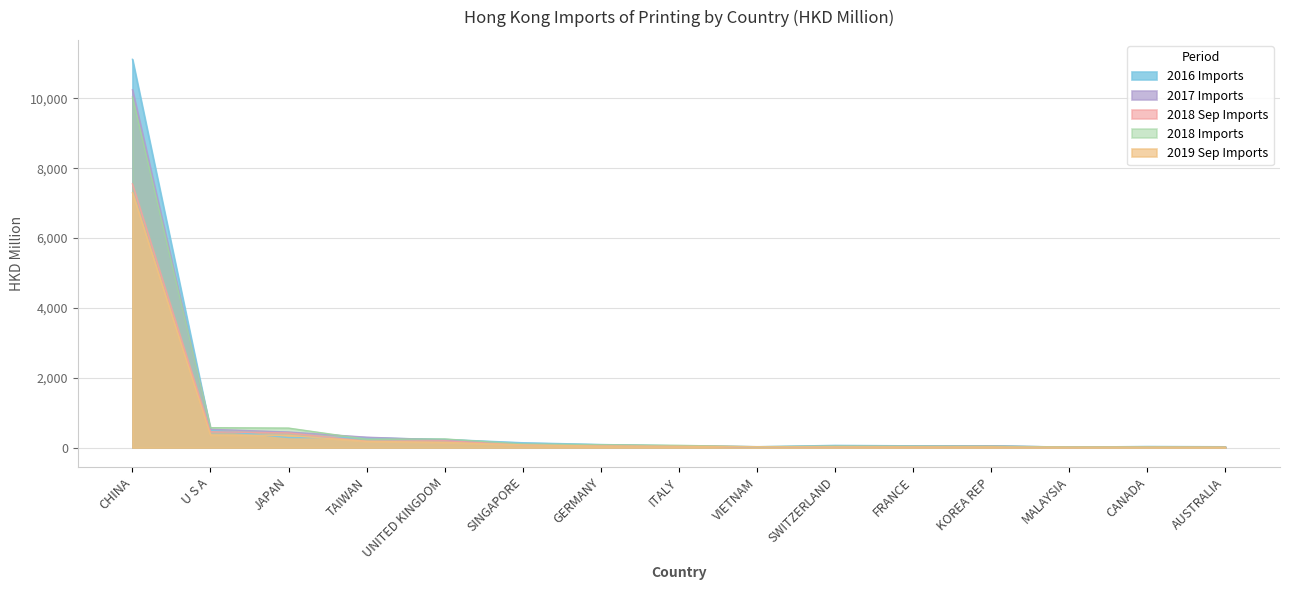

Reading right to left, list all the values displayed in this chart.

2016 Imports: 25.8	33.6	13.8	54.1	51.7	65.1	24.4	50.2	89.2	139.9	236.2	279.6	286.8	502.7	11122.3
2017 Imports: 19.6	25.0	14.5	47.3	40.5	29.7	27.0	46.3	62.8	92.7	217.6	298.4	446.9	524.0	10249.3
2018 Sep Imports: 9.8	16.9	6.3	32.3	26.5	32.2	21.0	46.0	69.5	78.3	194.2	181.3	421.6	451.9	7554.5
2018 Imports: 16.0	21.5	18.5	40.1	40.9	43.1	25.9	64.8	83.1	103.6	246.8	239.9	558.8	570.4	10042.1
2019 Sep Imports: 9.6	12.5	12.6	21.7	22.3	23.6	24.5	40.4	43.4	78.4	147.3	179.7	348.1	360.9	7297.6